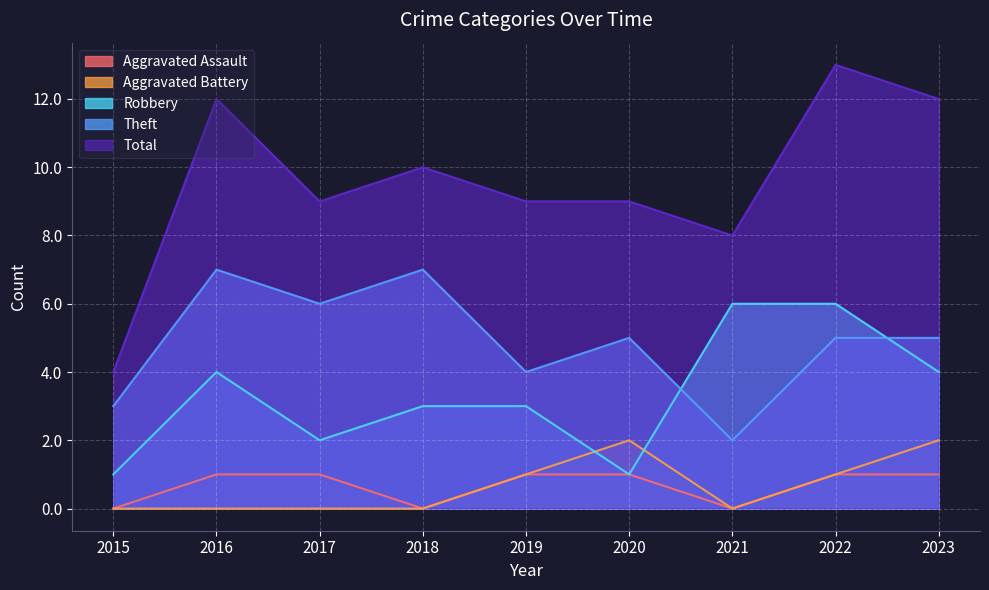

Between 2019 and 2016, which is larger?

2019